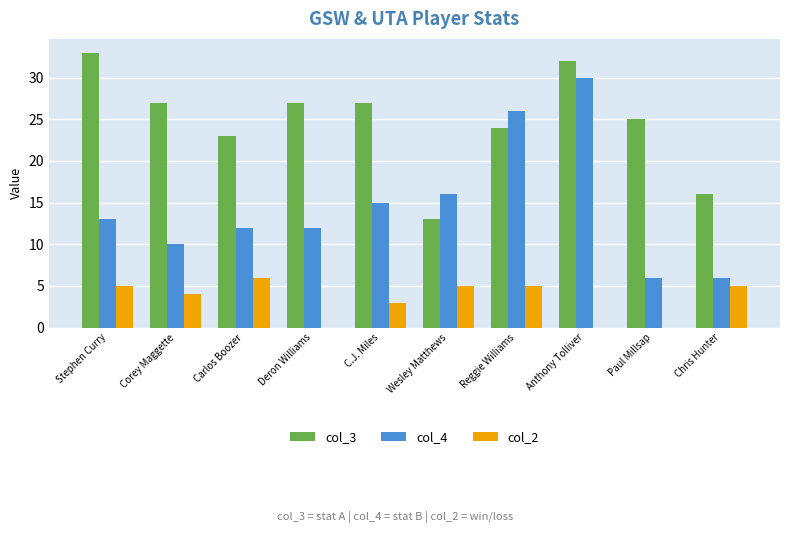

Which series changed the most between Wesley Matthews and Reggie Williams?

col_3